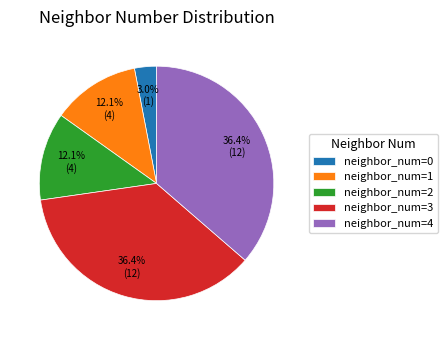

Between neighbor_num=0 and neighbor_num=1, which is larger?

neighbor_num=1